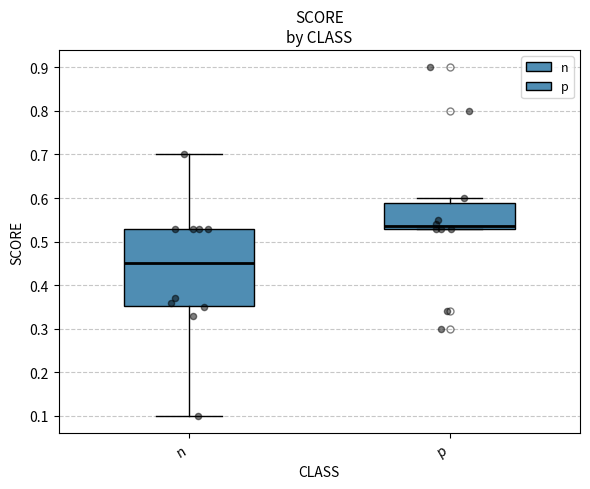

Which box has the highest median line?

p